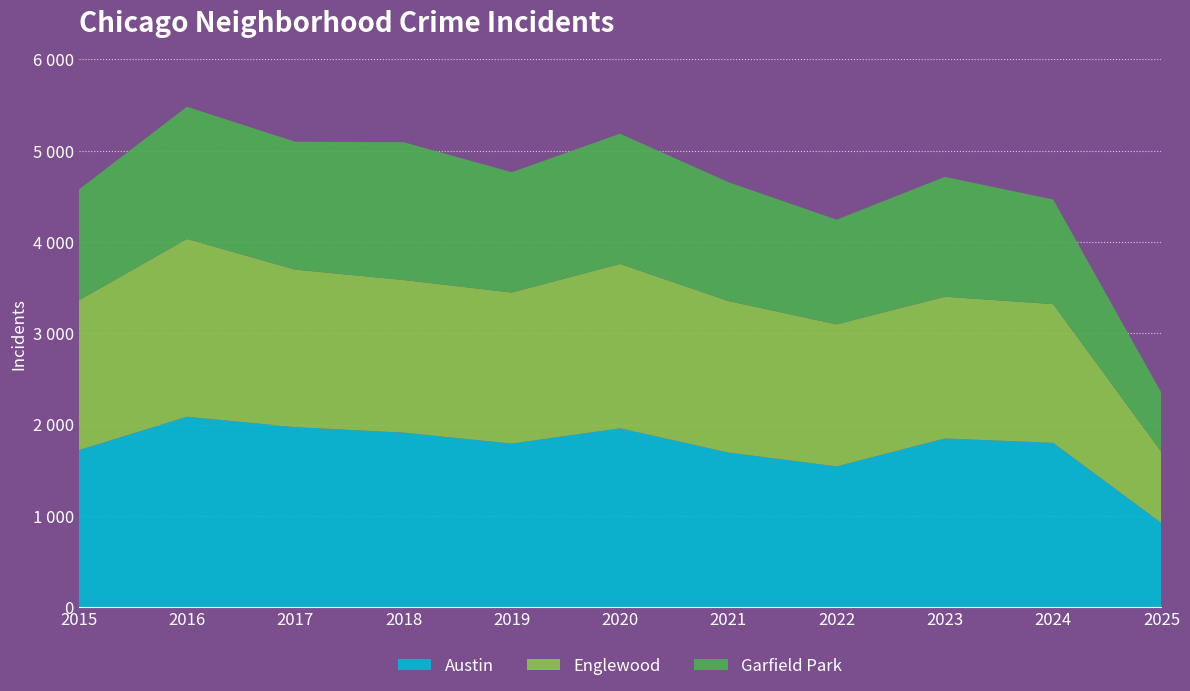

Reading right to left, extract all data points from this chart.

Austin: 2025=922	2024=1800	2023=1848	2022=1542	2021=1694	2020=1959	2019=1792	2018=1912	2017=1972	2016=2086	2015=1719
Englewood: 2025=778	2024=1520	2023=1553	2022=1556	2021=1660	2020=1801	2019=1655	2018=1672	2017=1726	2016=1948	2015=1641
Garfield Park: 2025=648	2024=1146	2023=1313	2022=1147	2021=1302	2020=1427	2019=1318	2018=1510	2017=1401	2016=1448	2015=1214